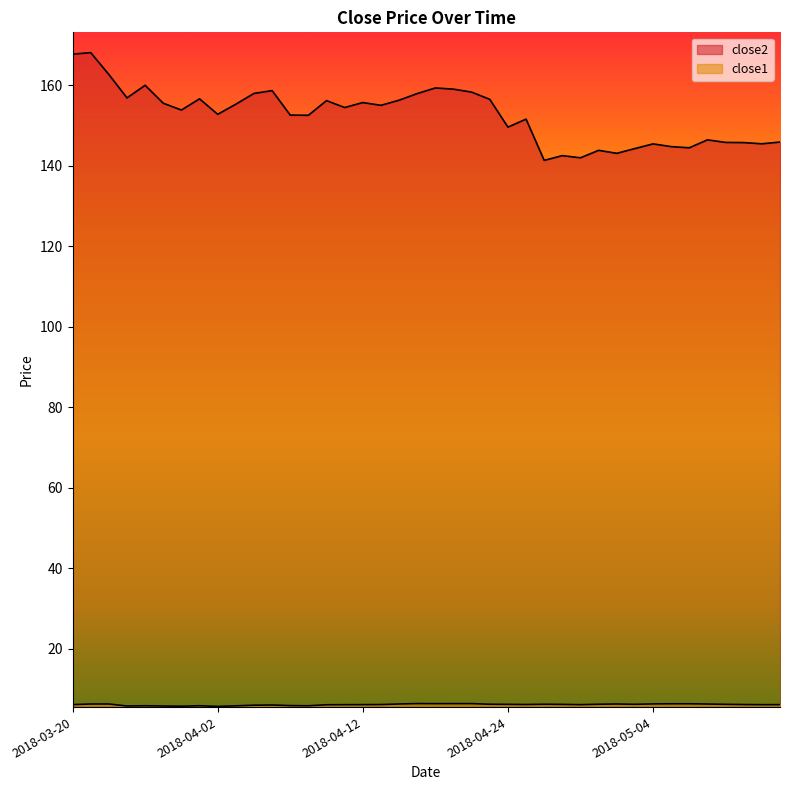

Rank the categories by close1 value from lowest to highest.

2018-04-02, 2018-03-28, 2018-03-23, 2018-03-27, 2018-04-03, 2018-03-26, 2018-03-29, 2018-04-09, 2018-04-06, 2018-04-04, 2018-04-05, 2018-04-10, 2018-04-11, 2018-04-30, 2018-05-14, 2018-03-20, 2018-04-12, 2018-05-15, 2018-04-13, 2018-05-11, 2018-04-25, 2018-04-27, 2018-04-24, 2018-05-03, 2018-05-10, 2018-04-23, 2018-04-26, 2018-05-01, 2018-05-09, 2018-03-21, 2018-03-22, 2018-04-16, 2018-05-02, 2018-05-04, 2018-05-07, 2018-05-08, 2018-04-18, 2018-04-19, 2018-04-20, 2018-04-17